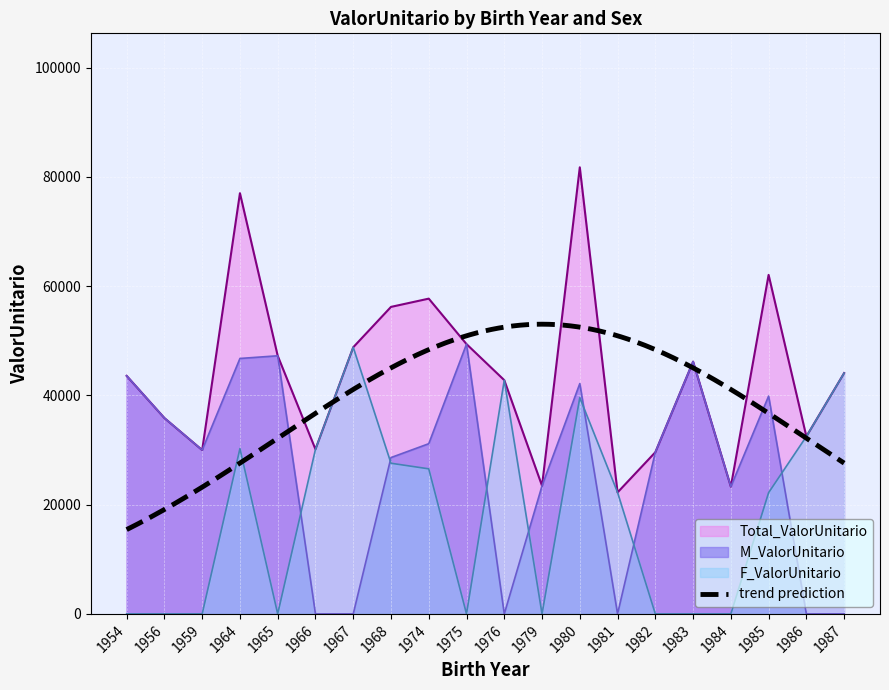

Which series has the largest range (max minus min)?

Total_ValorUnitario